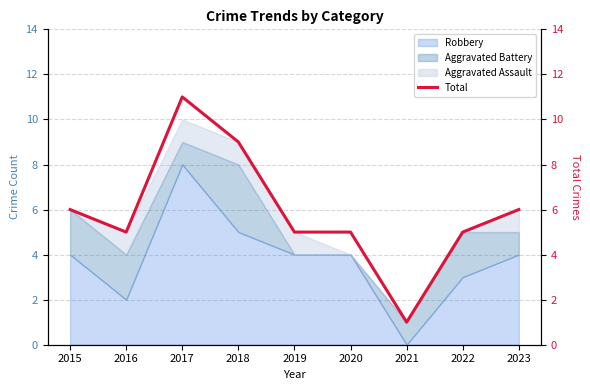

Read the value at 2016.

5